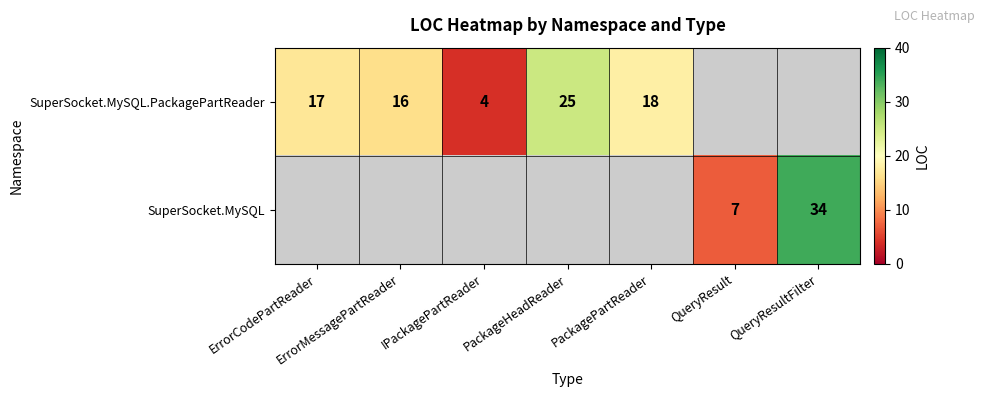

At which category does the chart reach its minimum across all series?

IPackagePartReader